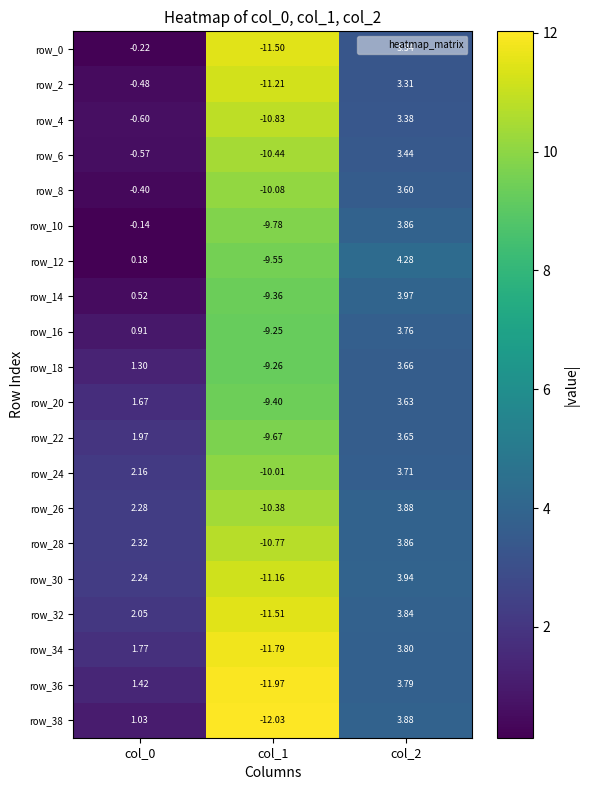

Is the value of row_10 at col_1 greater than the value of row_34 at col_0?

No